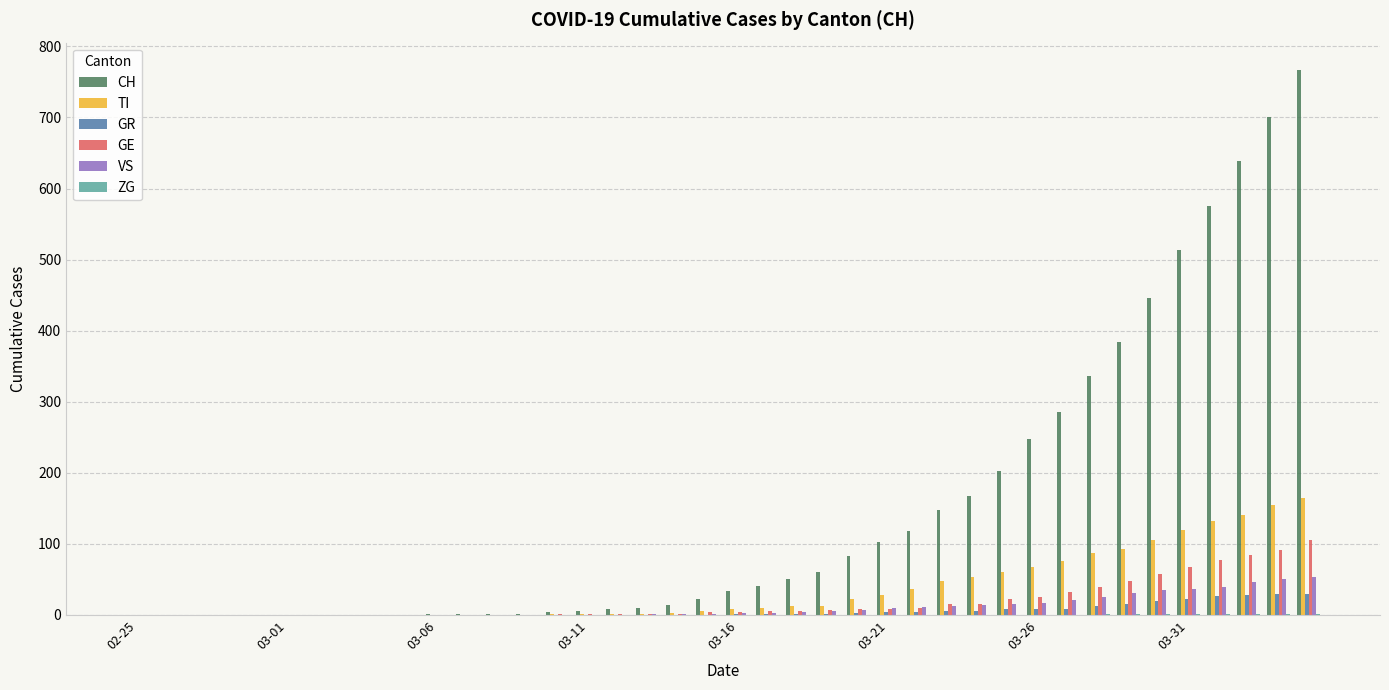

What is the sum of all CH values?

5970